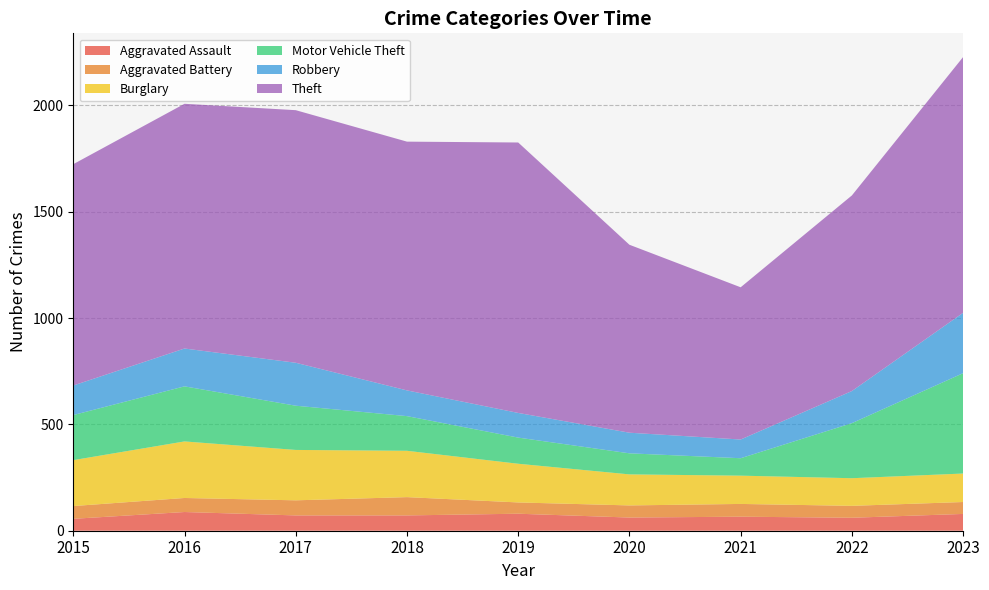

Reading left to right, extract all data points from this chart.

Aggravated Assault: 56	88	72	72	80	62	66	61	79
Aggravated Battery: 60	66	71	86	53	57	60	56	56
Burglary: 216	266	237	218	182	146	133	130	134
Motor Vehicle Theft: 212	259	208	163	123	99	82	259	472
Robbery: 139	178	202	121	116	97	88	151	284
Theft: 1041	1151	1188	1170	1272	884	716	920	1203